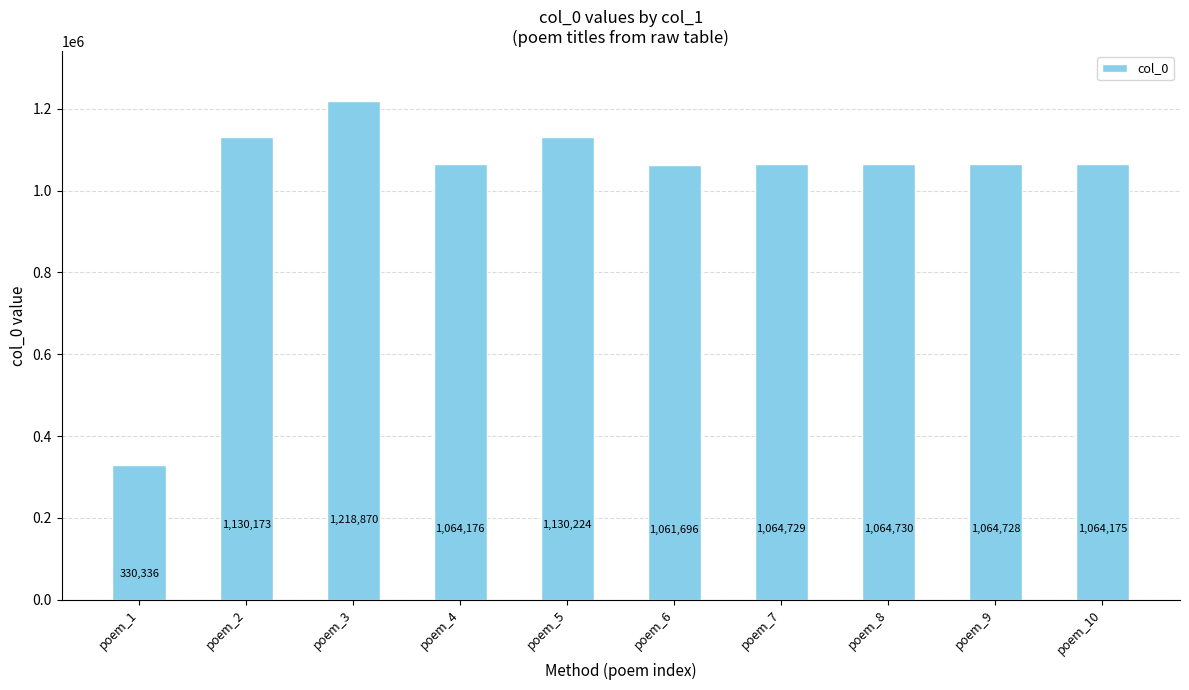

What is the change in value from poem_1 to poem_4?

+733840